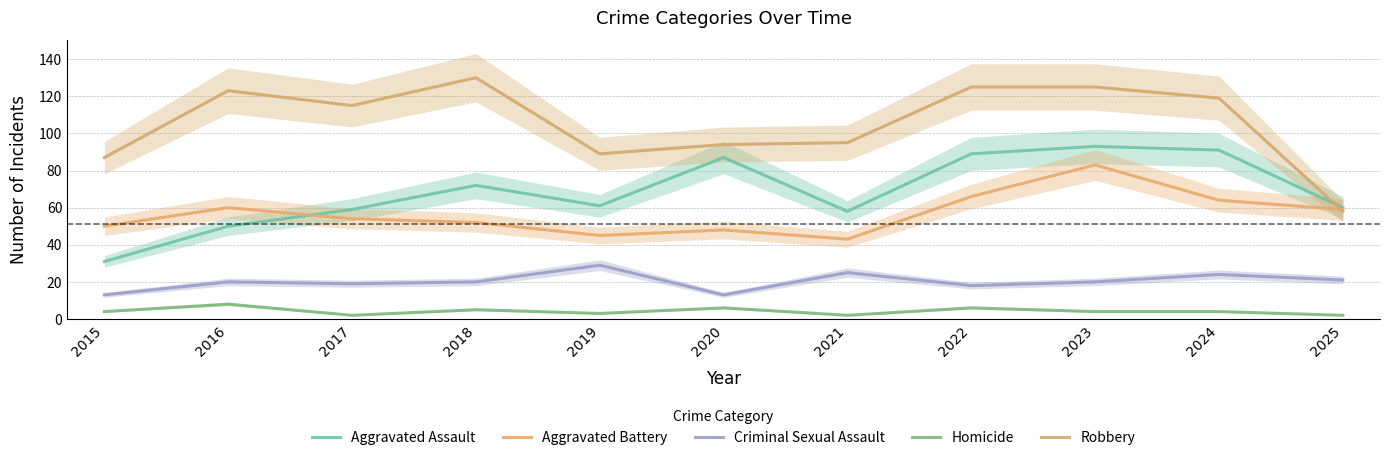

True or false: Homicide has a value of 5 at 2018.

True